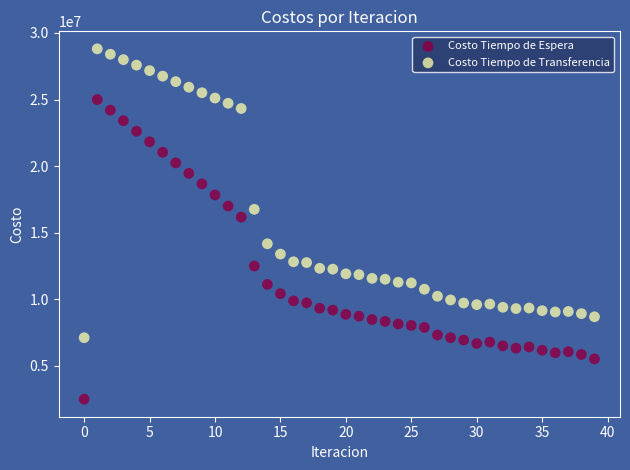

Which series contains the highest Y value?

Costo Tiempo de Transferencia